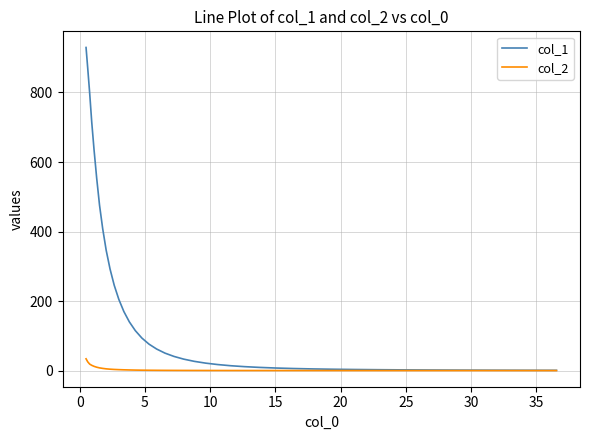

Which series has the largest range (max minus min)?

col_1